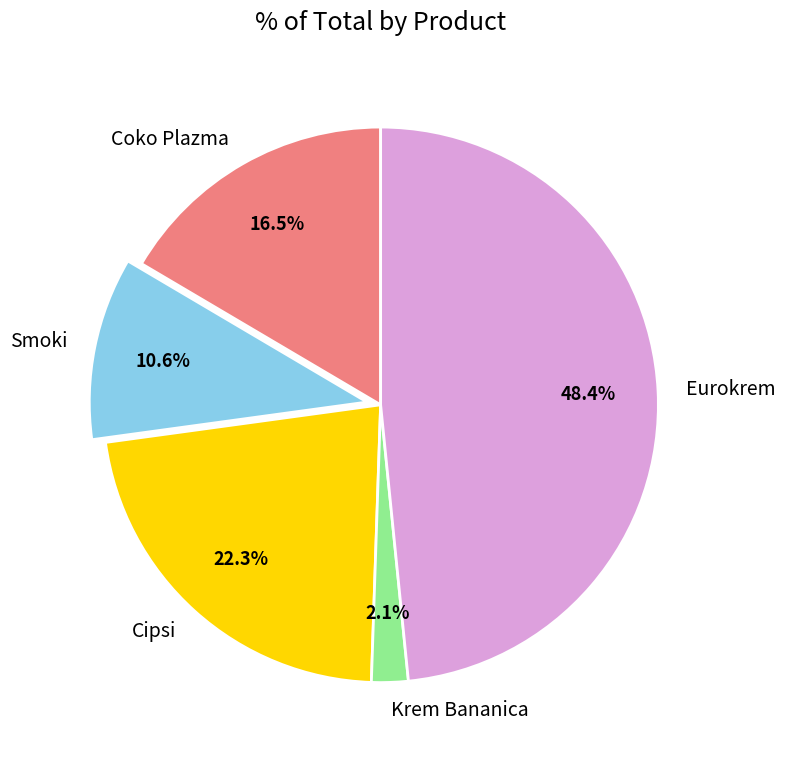

Is the sum of Cipsi and Coko Plazma greater than half?

No